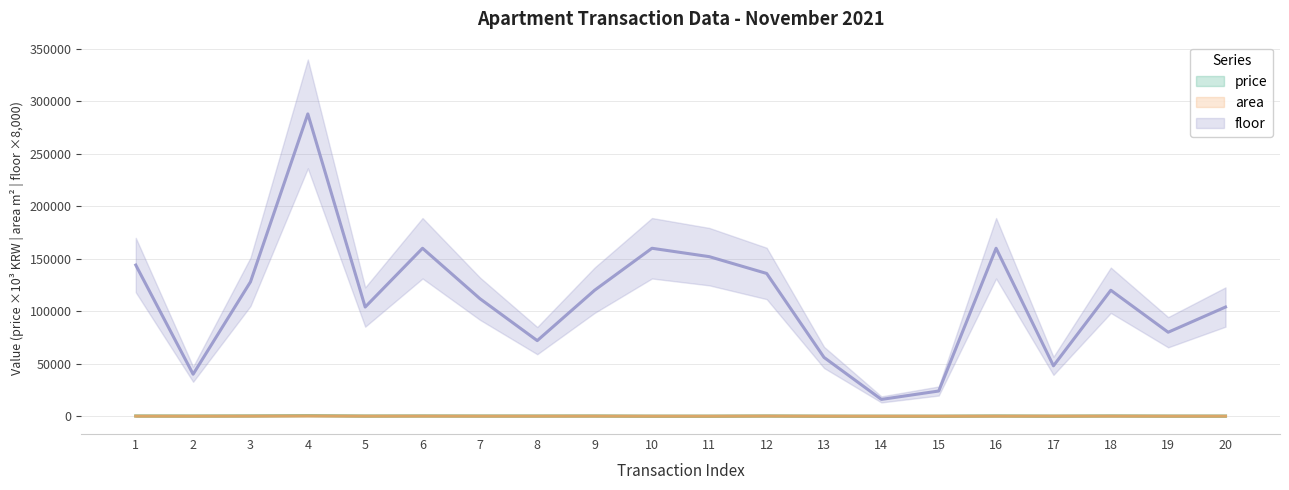

Between 17 and 10, which is larger?

17